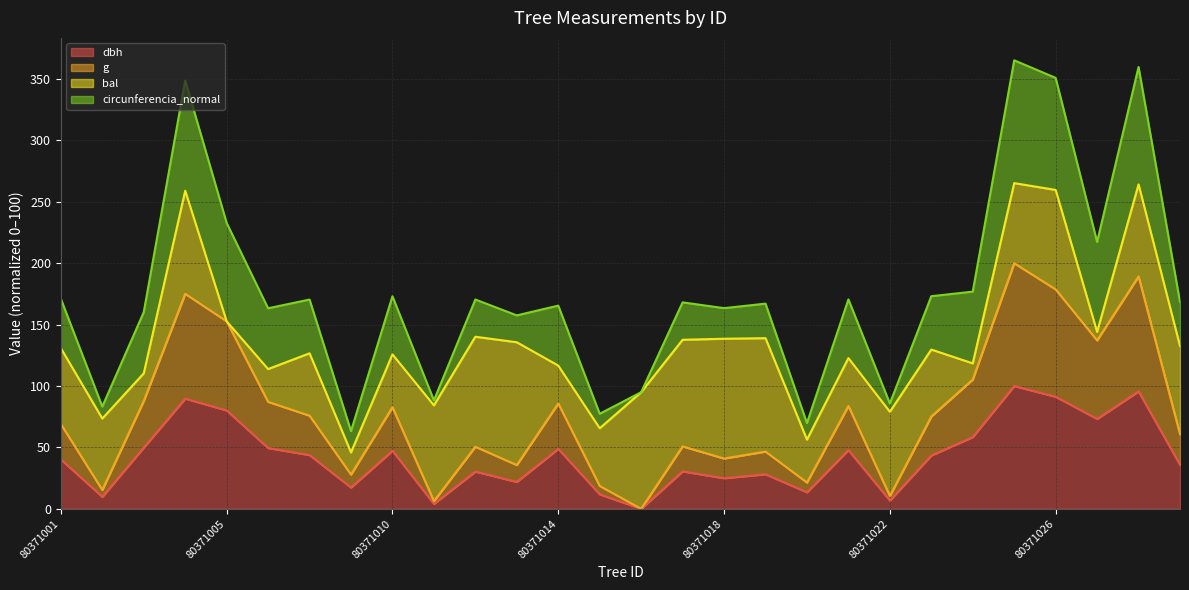

What is the total value across all series at 80371005?

232.8